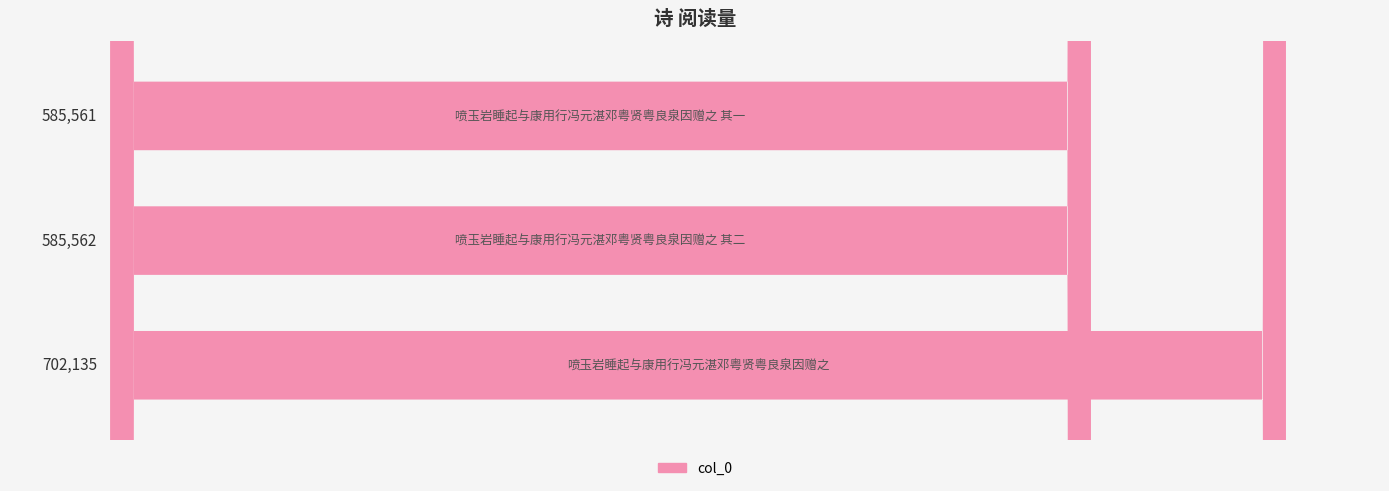

What is the difference between the maximum and minimum values?

116574